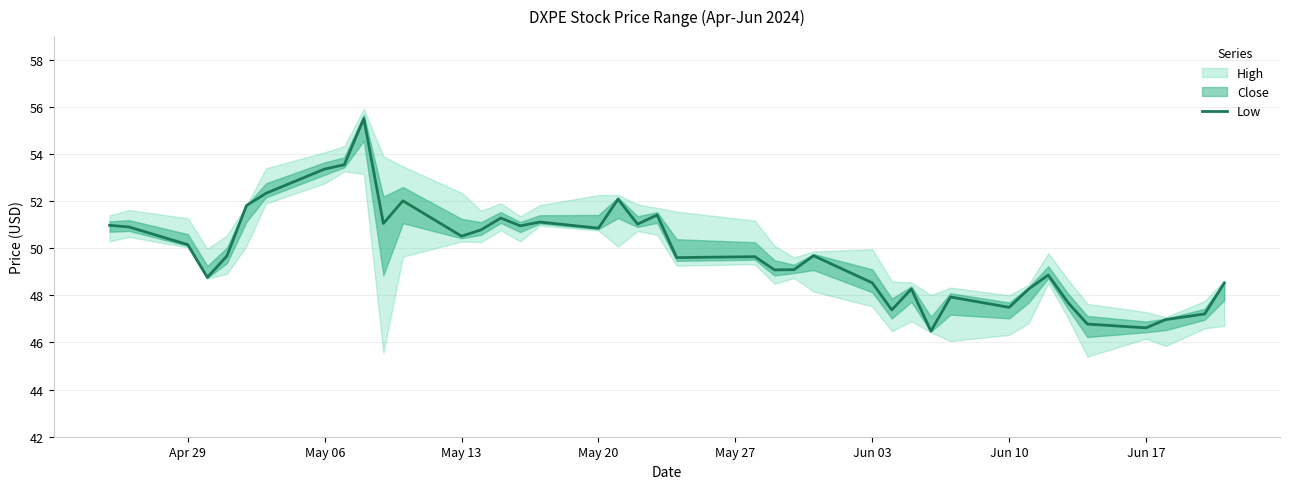

Does the chart have visible grid lines?

Yes